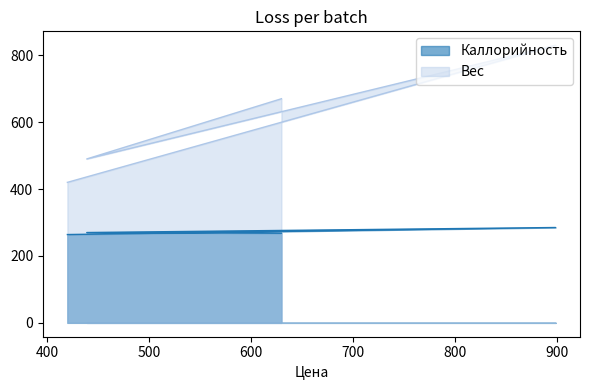

Read the Каллорийность value at 420, to the nearest 5.

265